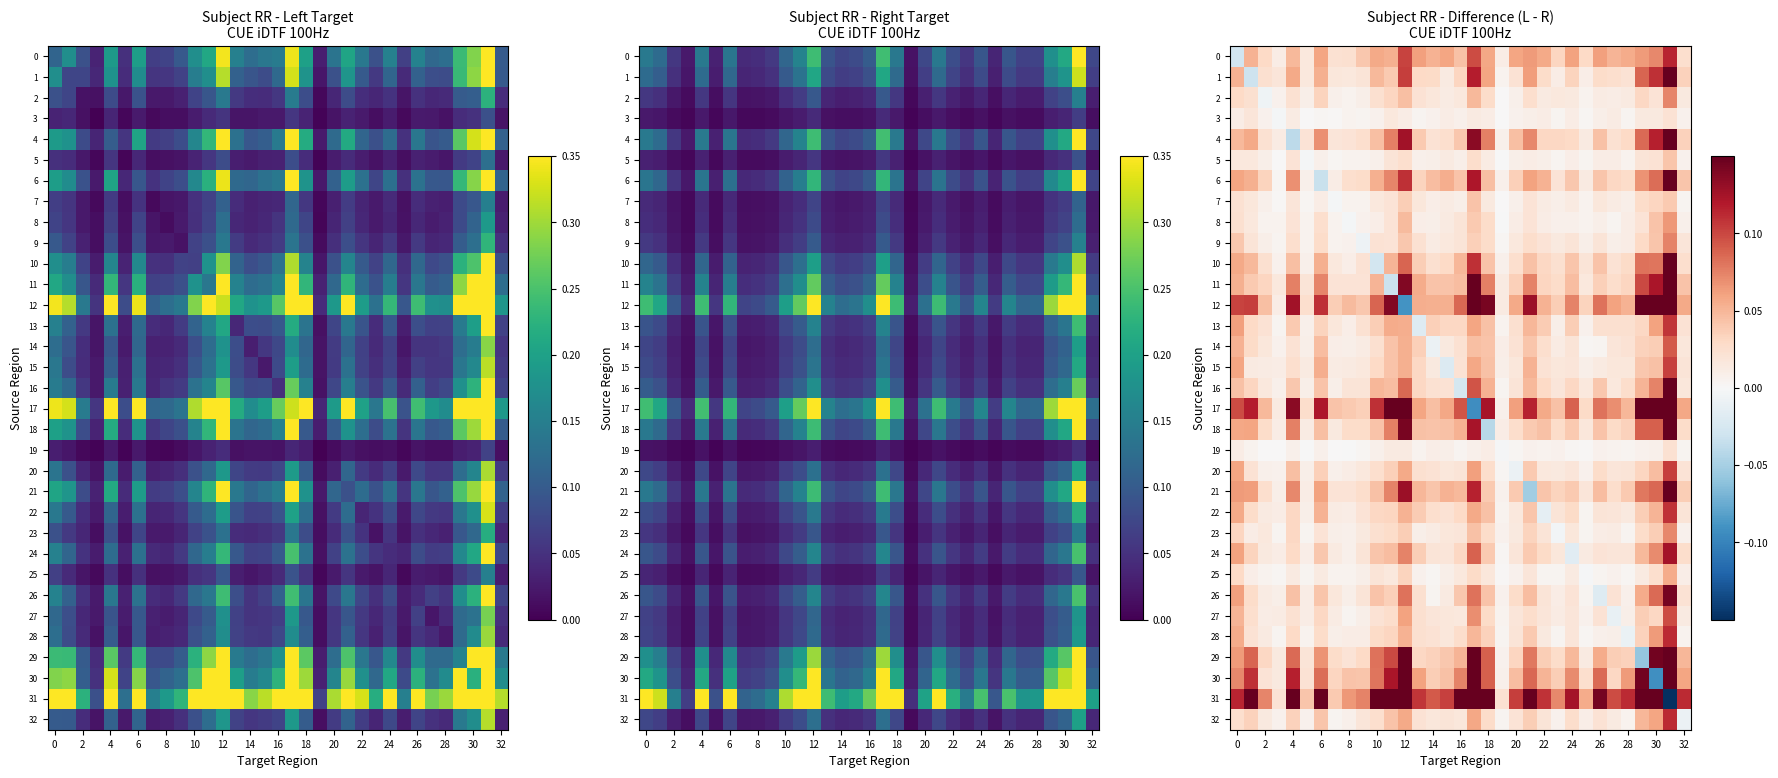

At which category is the sum across all series the highest?

31